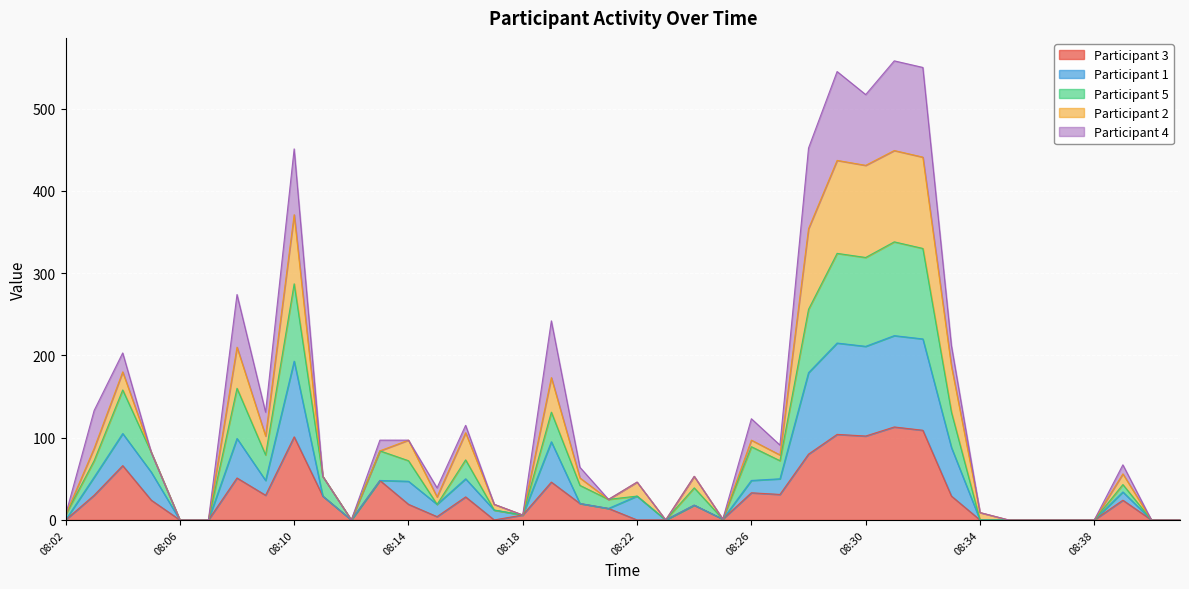

Does the chart display data point markers on the line(s)?

No